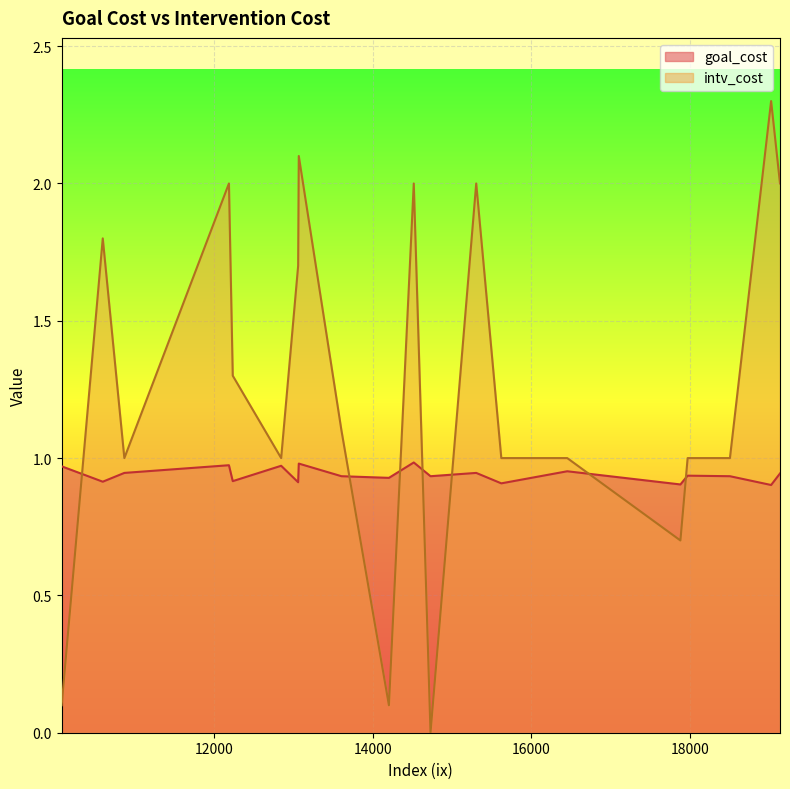

True or false: intv_cost has more than 0 points higher than both neighbors.

True